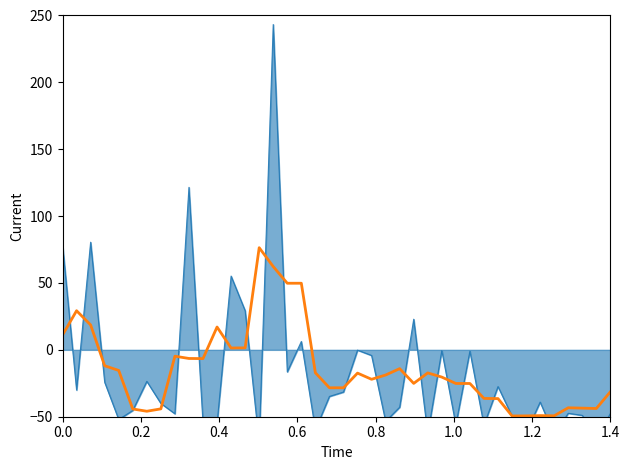

How many interior local valleys (lower than both neighbors) does the data have?

8